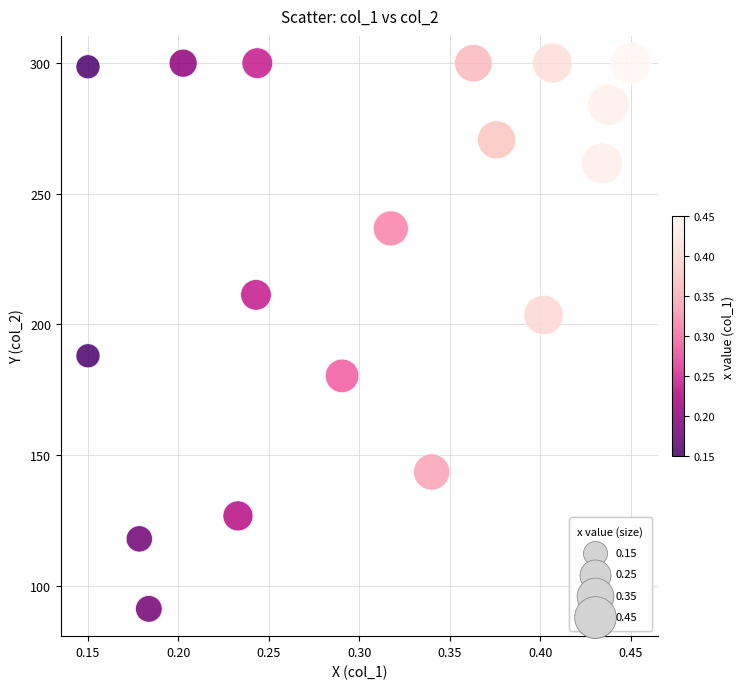

What is the range of Y values (max minus min)?

208.8